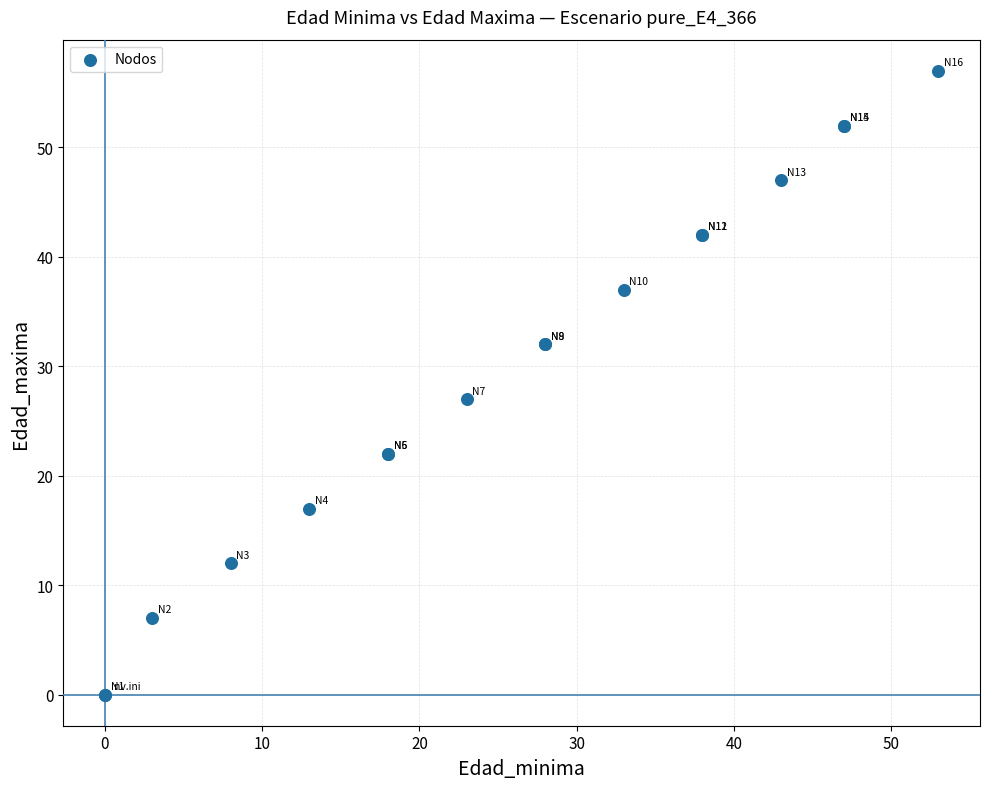

What Y value in the scatter plot is closest to 28?

27